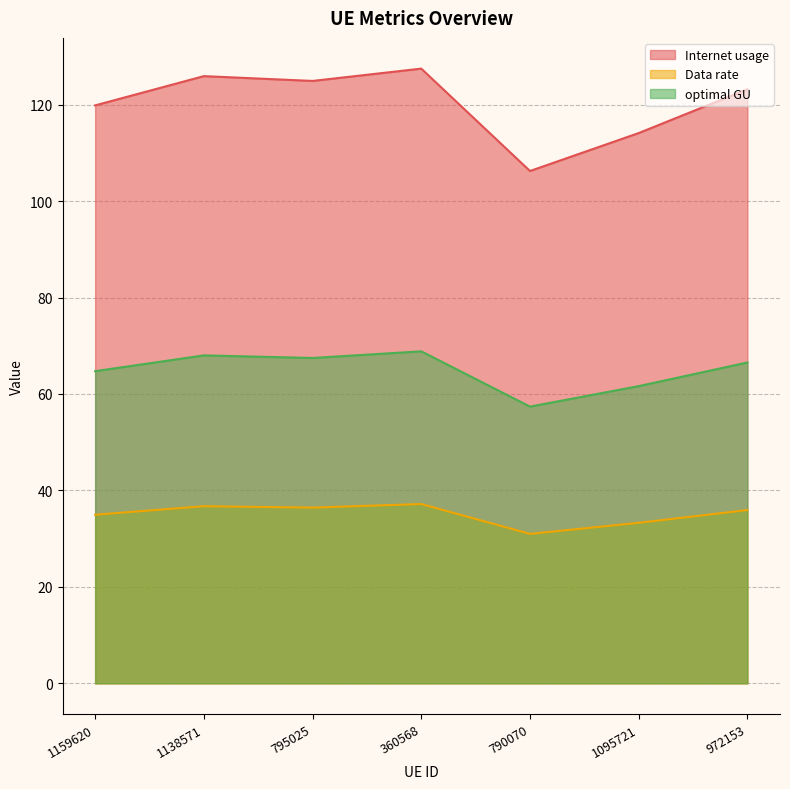

True or false: Internet usage and optimal GU intersect in this chart.

False